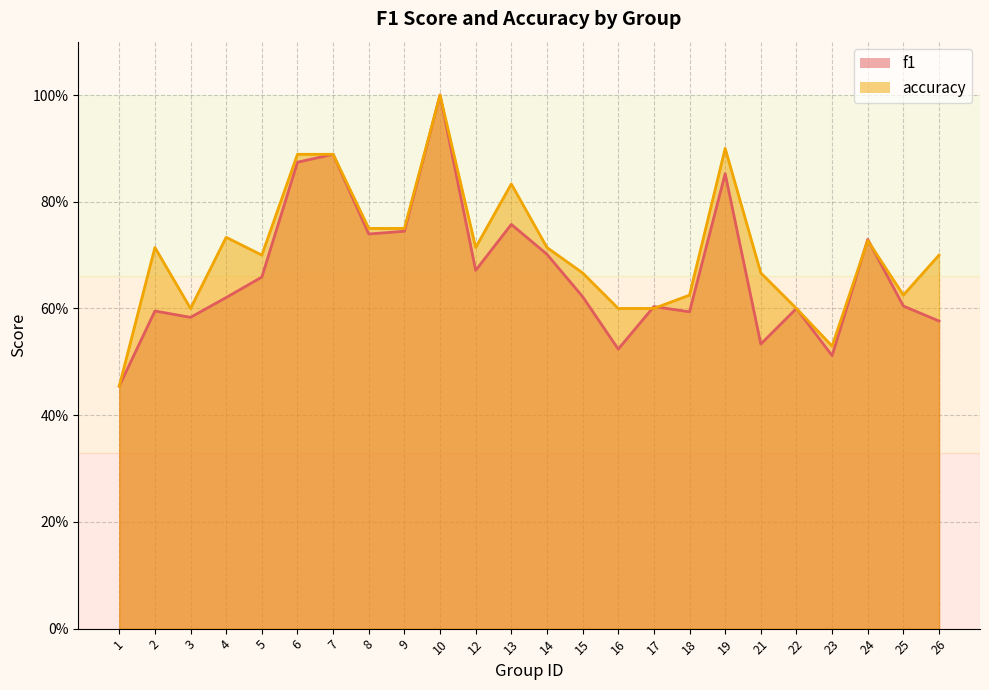

What is the value of the f1 point at the 9th from the left?

0.7